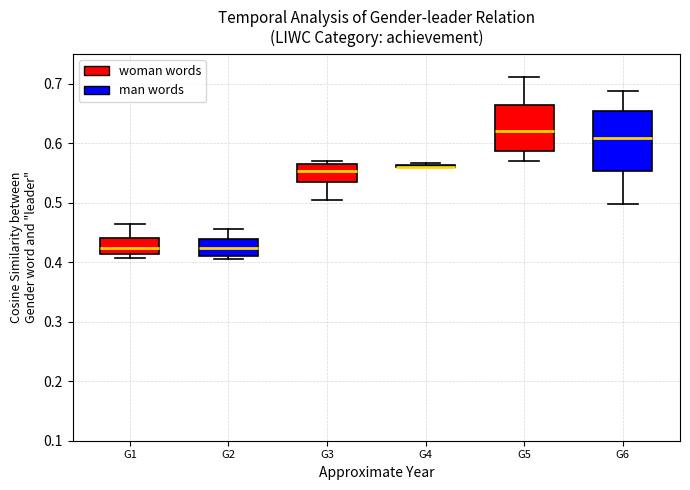

Reading left to right, read every box against the y-axis: the position of its median line, the range the box covers, and the ends of its whiskers. The values are not printed on the chart, so give them approximately, as read against the axis.

G1: median 0.42, box 0.41 to 0.44, whiskers 0.41 (just below the box's lower edge) to 0.46
G2: median 0.42, box 0.41 to 0.44, whiskers 0.41 (just below the box's lower edge) to 0.46
G3: median 0.55, box 0.53 to 0.56, whiskers 0.50 to 0.57
G4: box collapsed to a line at 0.56, whiskers 0.56 to 0.57
G5: median 0.62, box 0.59 to 0.66, whiskers 0.57 to 0.71
G6: median 0.61, box 0.55 to 0.65, whiskers 0.50 to 0.69